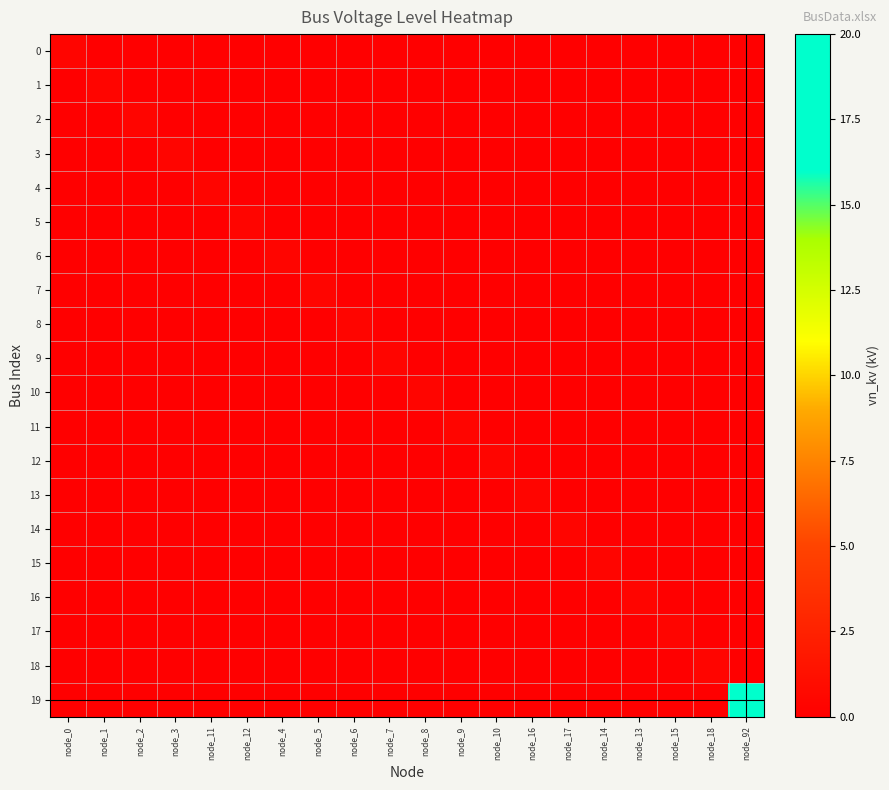

Rank the series at node_12 from lowest to highest value.

0, 1, 2, 3, 4, 6, 7, 8, 9, 10, 11, 12, 13, 14, 15, 16, 17, 18, 19, 5